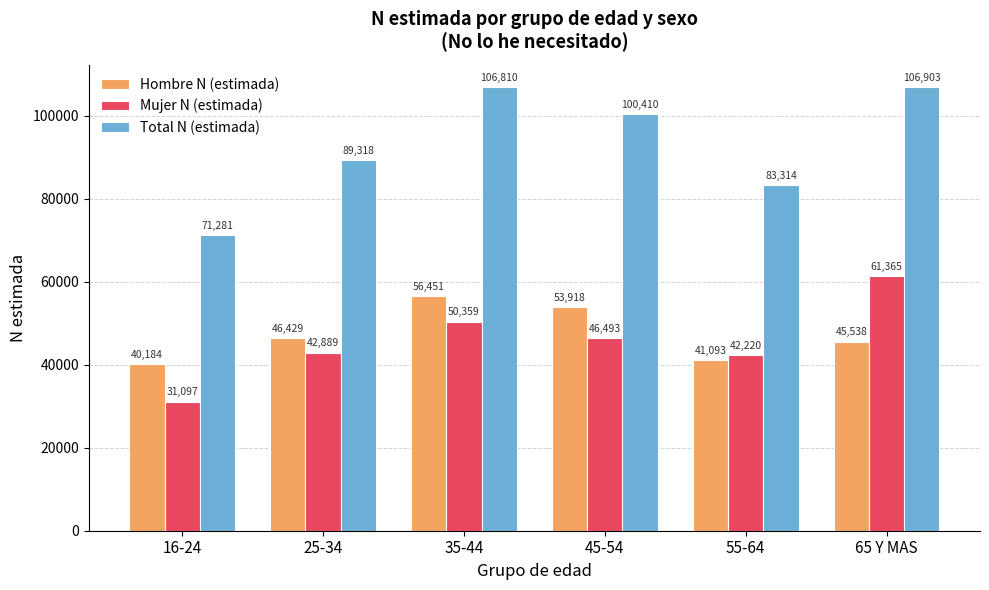

Read the Hombre N (estimada) value at 65 Y MAS, to the nearest 100.

45500